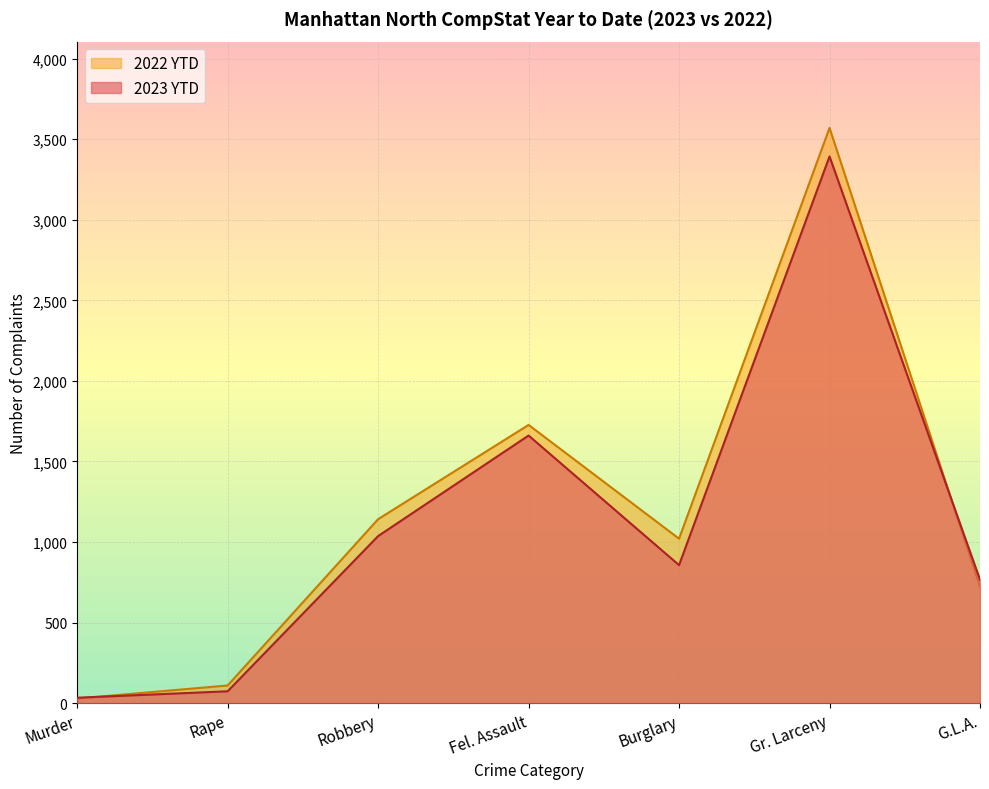

The 2022 YTD series shows 311 at G.L.A.. True or false?

False